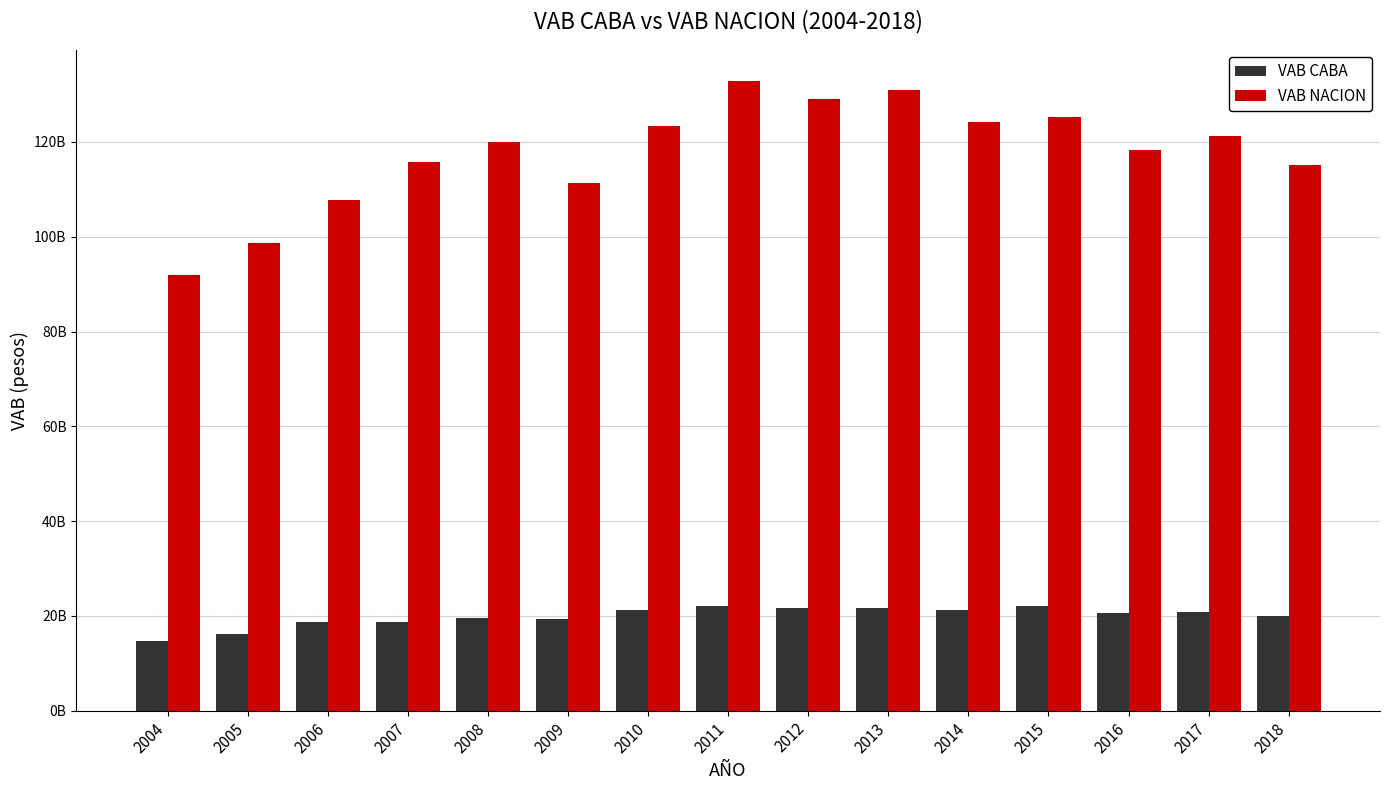

List the labels in order of VAB CABA value, smallest first.

2004, 2005, 2006, 2007, 2009, 2008, 2018, 2016, 2017, 2014, 2010, 2012, 2013, 2011, 2015